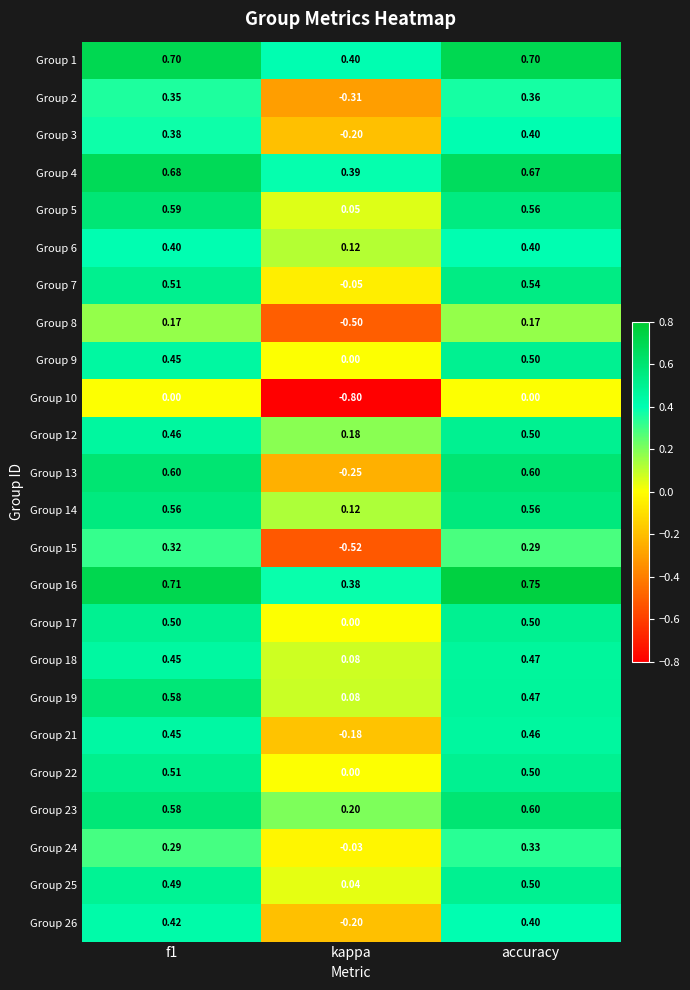

Which series has the largest range (max minus min)?

Group 13